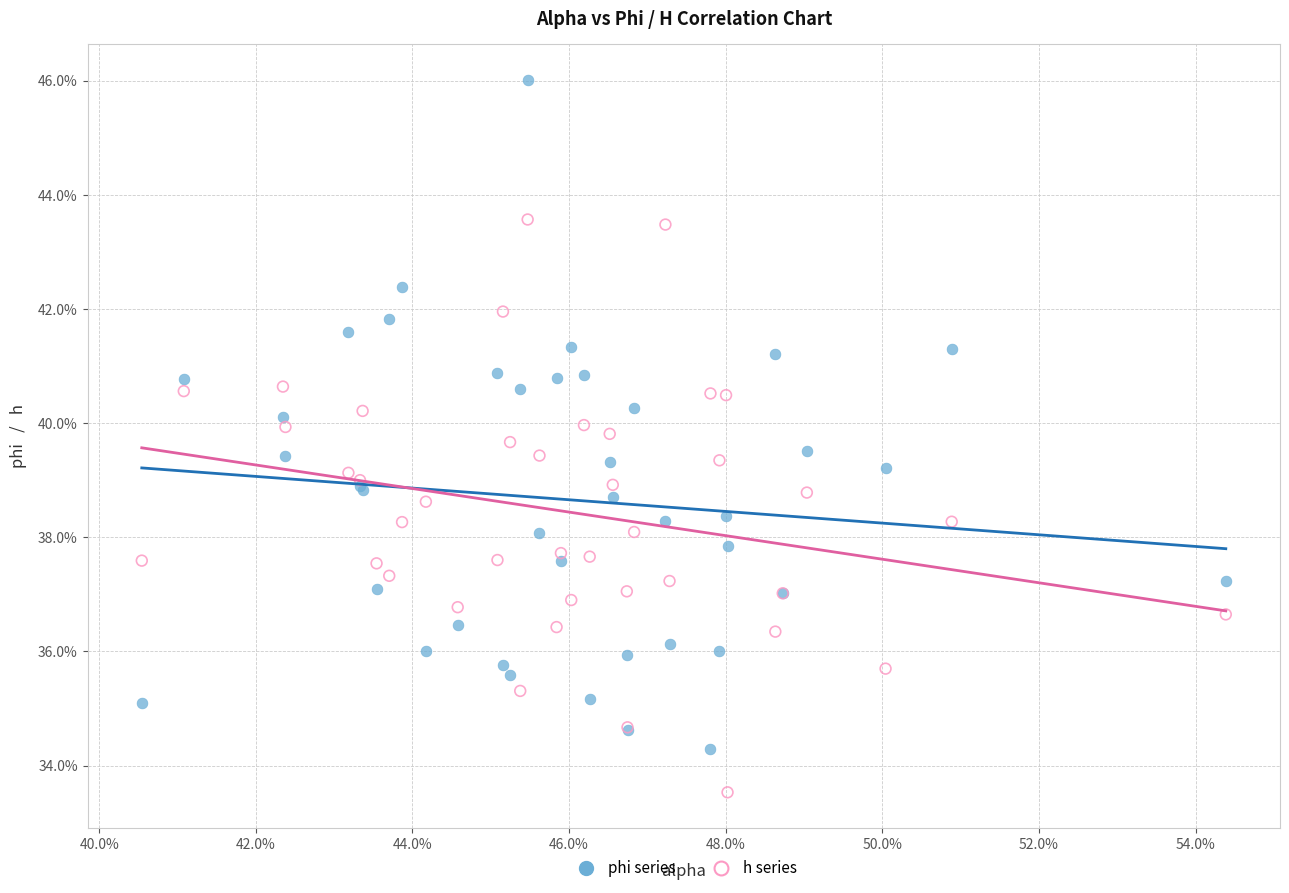

Which series reaches the minimum Y coordinate?

h series